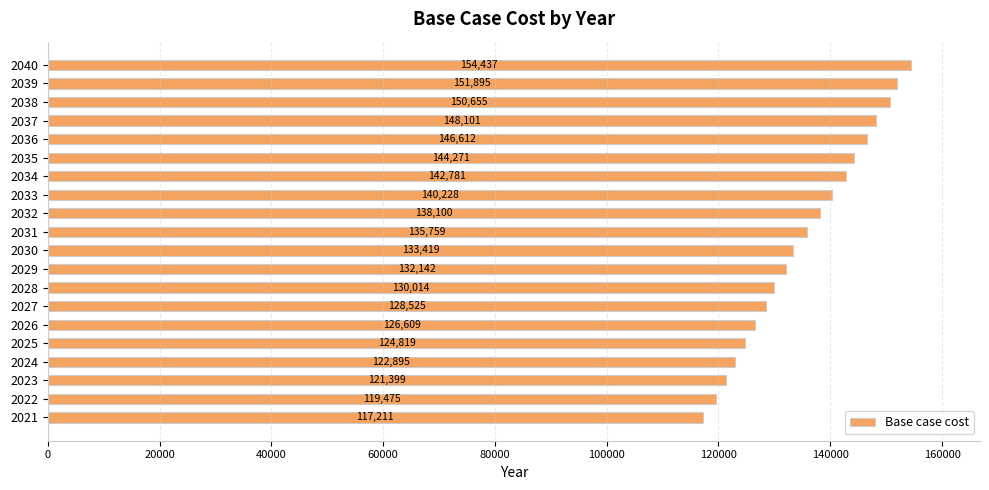

What is the ratio of the value at 2030 to the value at 2028?

1.0